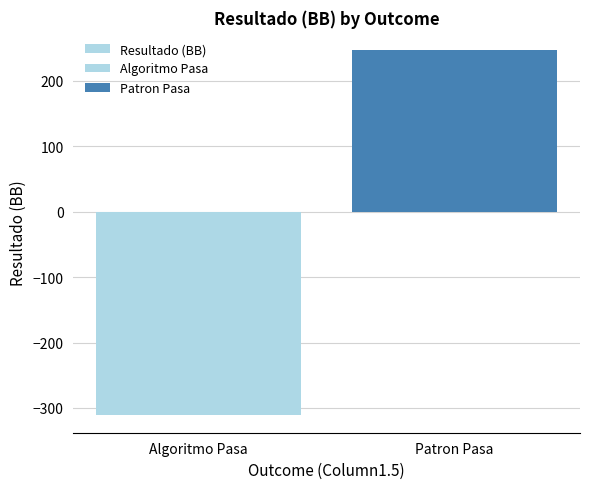

What is the greatest value displayed?

247